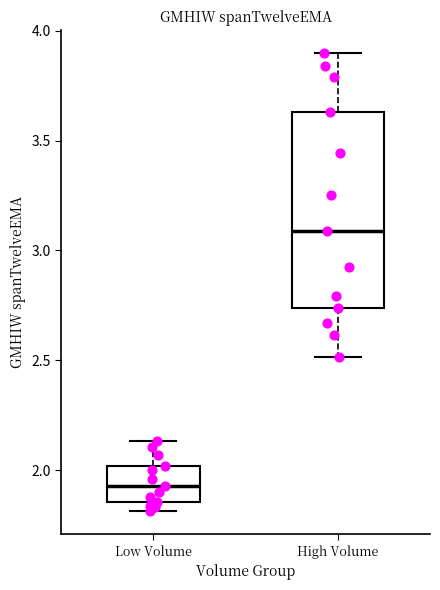

Reading left to right, read every box against the y-axis: the position of its median line, the range the box covers, and the ends of its whiskers. The values are not printed on the chart, so give them approximately, as read against the axis.

Low Volume: median 1.95, box 1.85 to 2.00, whiskers 1.80 to 2.15
High Volume: median 3.10, box 2.75 to 3.65, whiskers 2.50 to 3.90